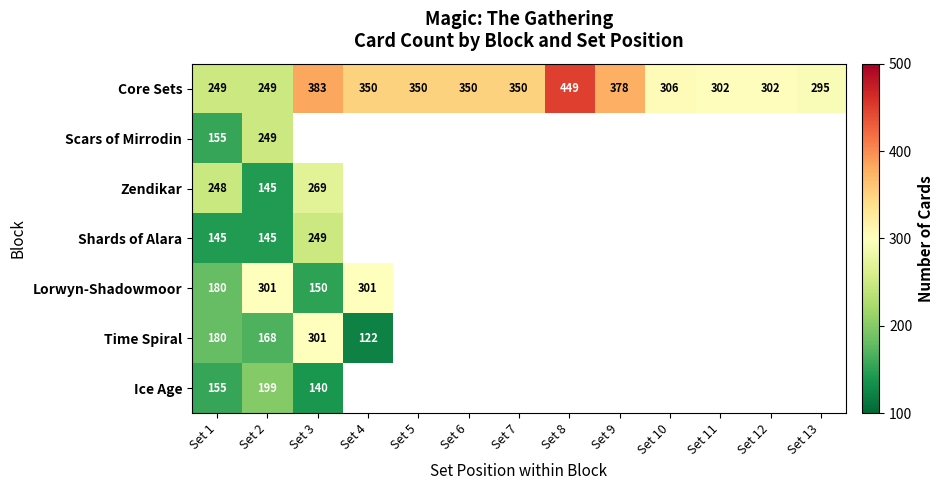

At which label does Core Sets first exceed 350?

Set 3